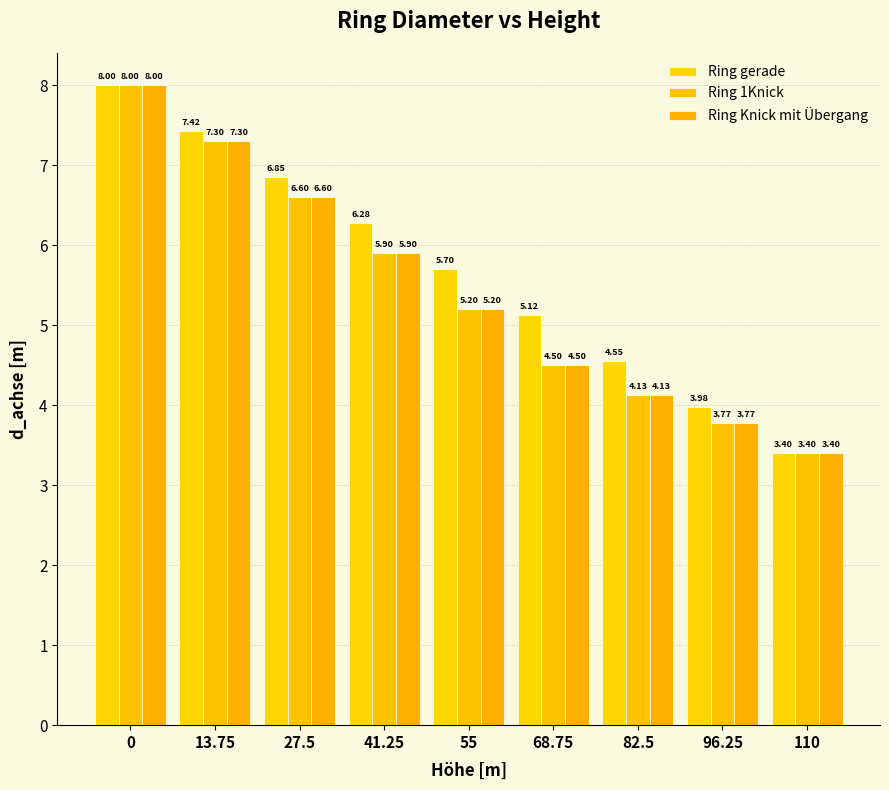

What is the sum of the Ring gerade values at 41.25 and 0?

14.3